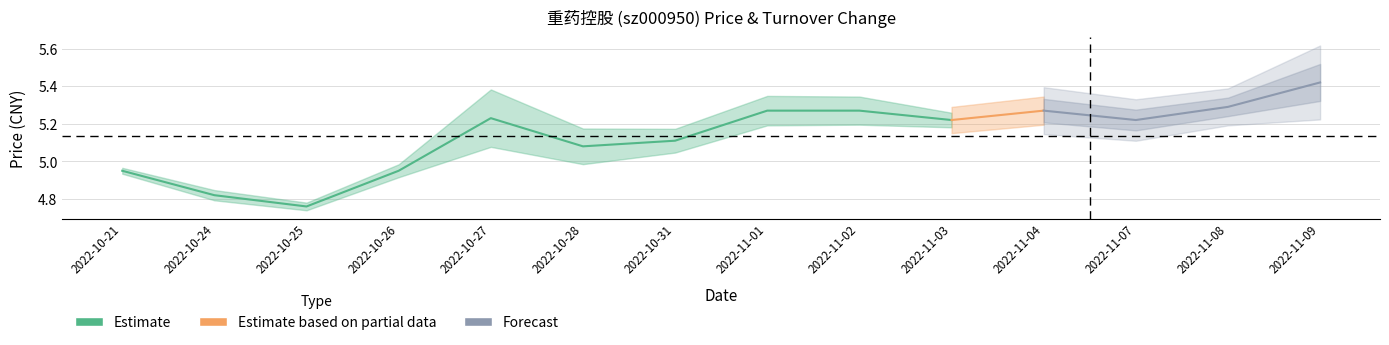

What is the sum of the price values at 2022-10-25 and 2022-10-28?

9.8